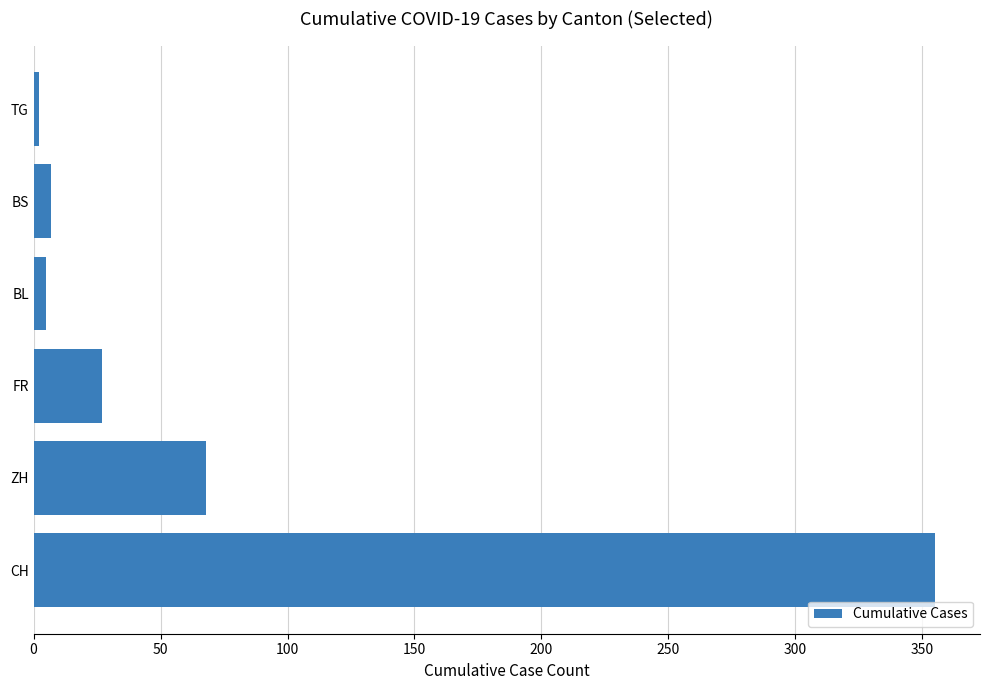

True or false: the data shows 606 at CH.

False